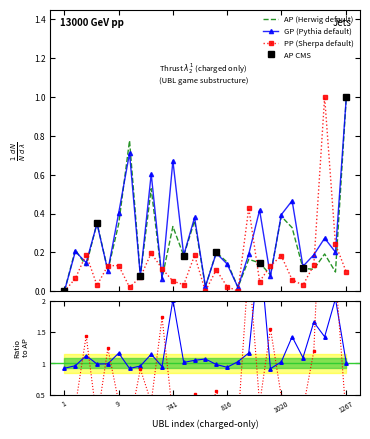

Which category has the highest value across all series?

1267